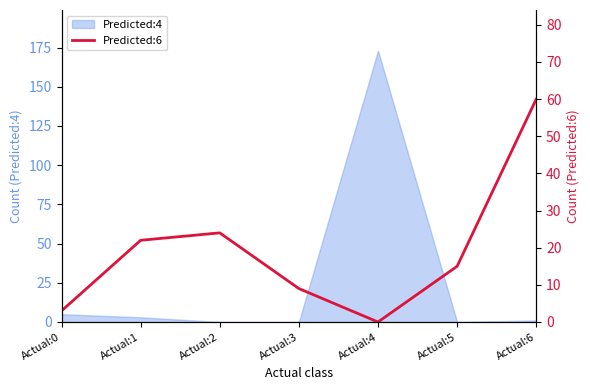

Where is the data nearest to the value 30?

Actual:2